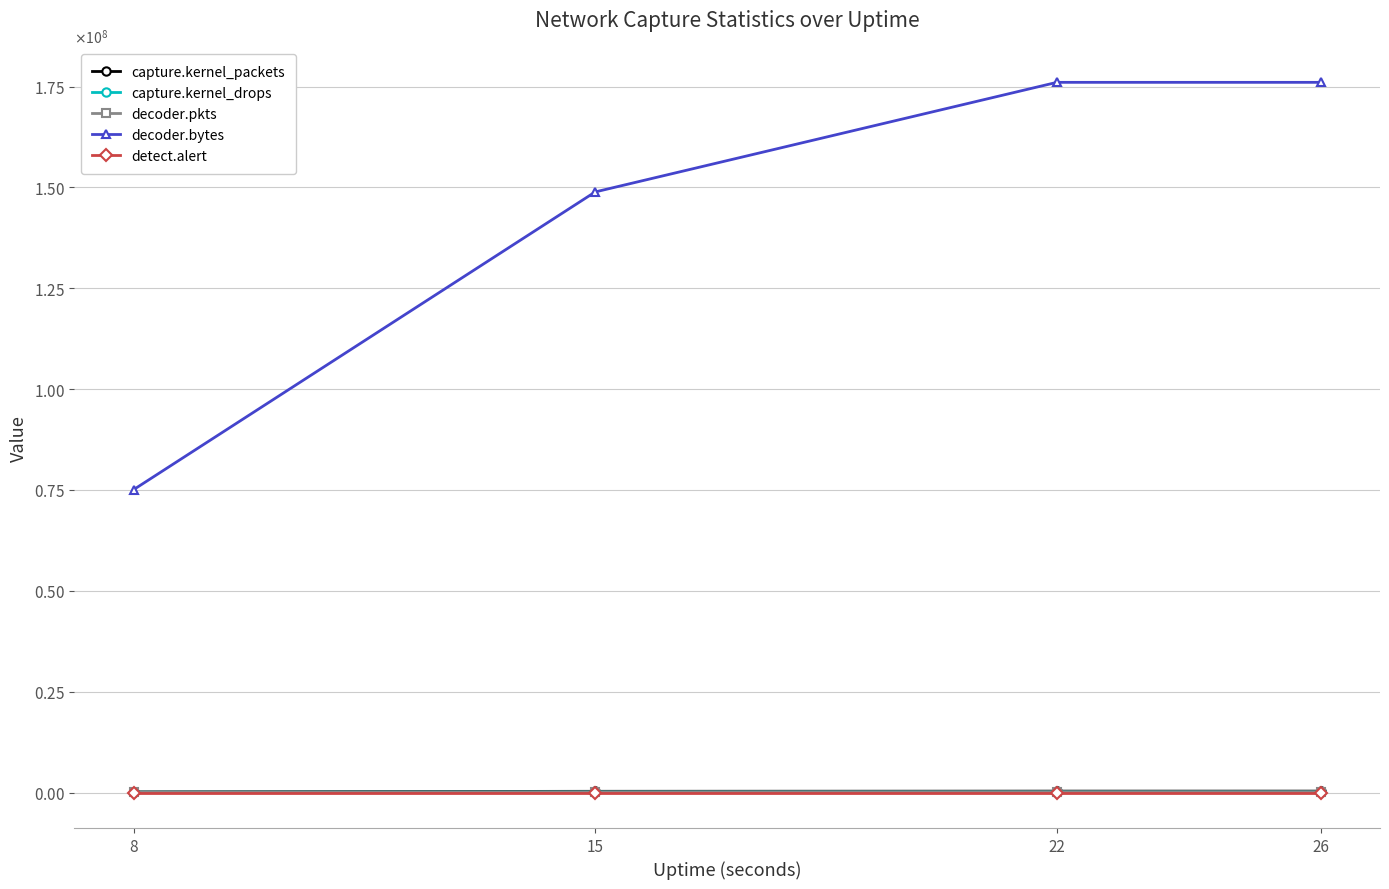

Which series changed the most between 8 and 15?

decoder.bytes